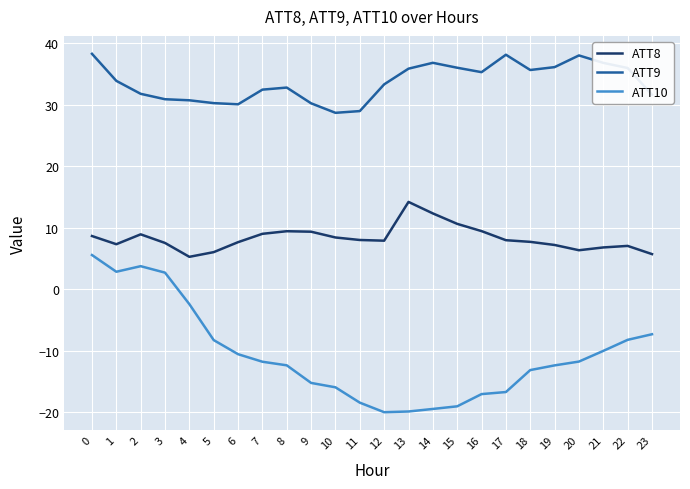

What is the maximum value shown in the chart?

38.3